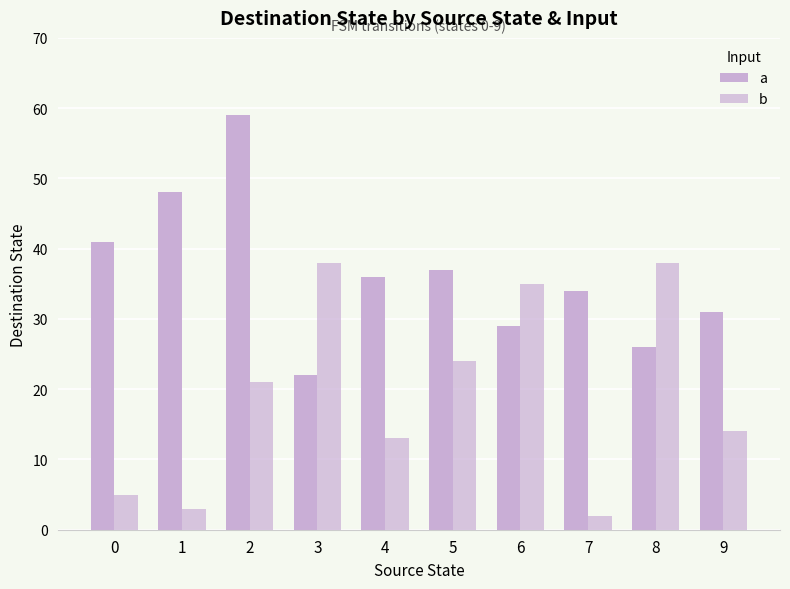

Which series has the widest spread of values?

a